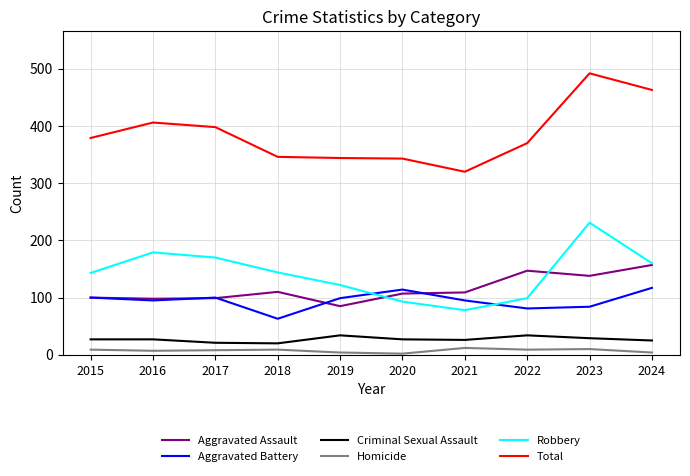

True or false: Robbery and Total cross at least once.

False